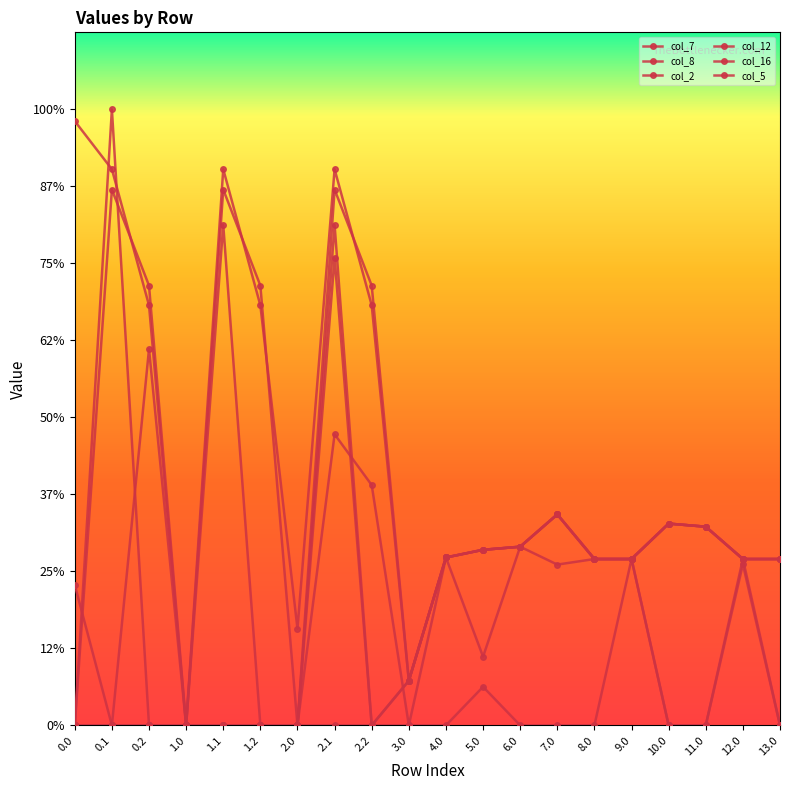

What is the difference between the highest and lowest values at 10.0?

131.0